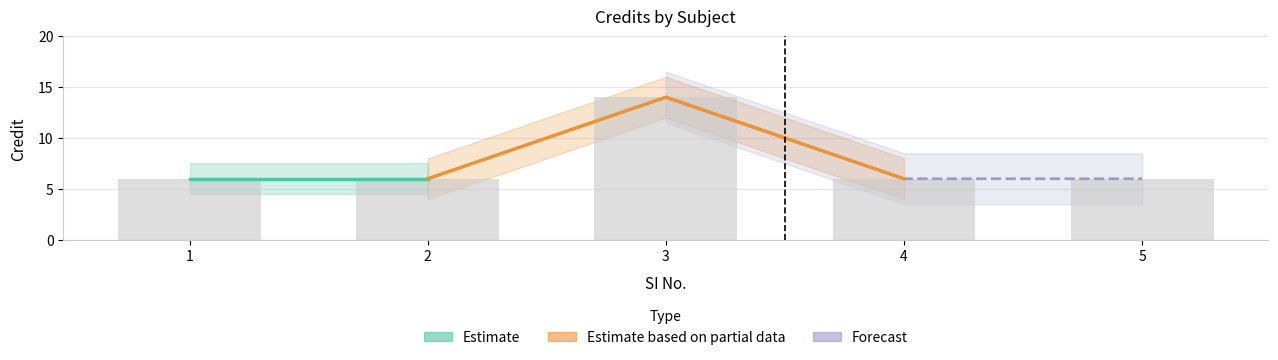

Which label corresponds to the largest value in the chart?

3